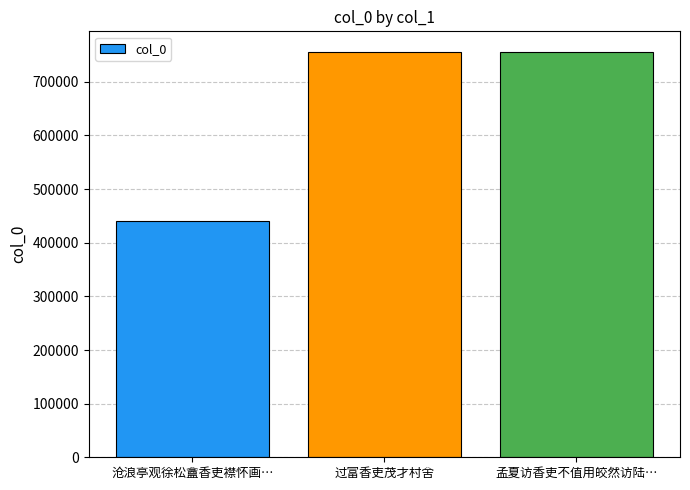

True or false: the data shows 1337342 at 过富香吏茂才村舍.

False